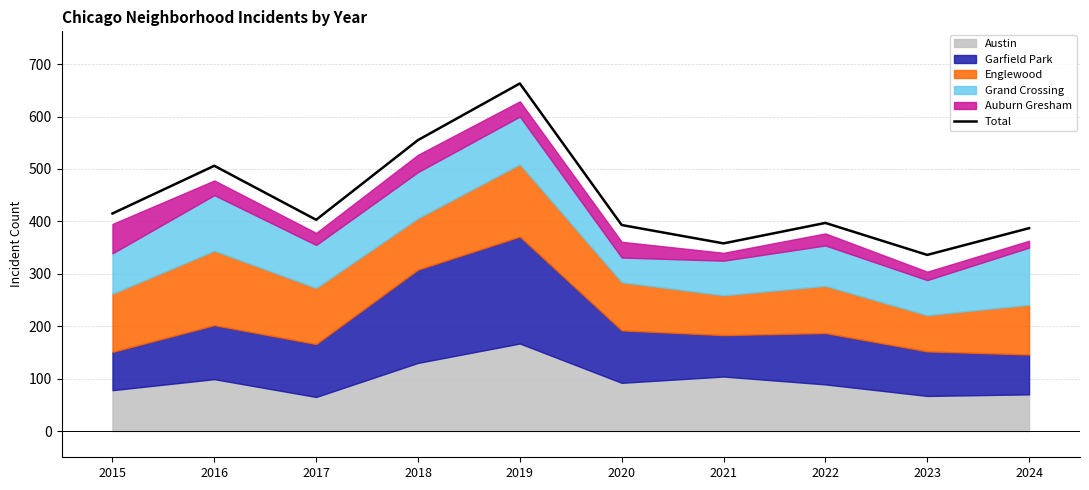

What is the difference between the second highest and second lowest values?

197